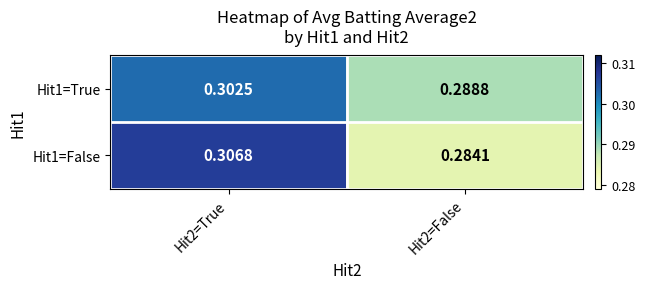

Rank the series by their maximum value, from highest to lowest.

Hit1=False, Hit1=True